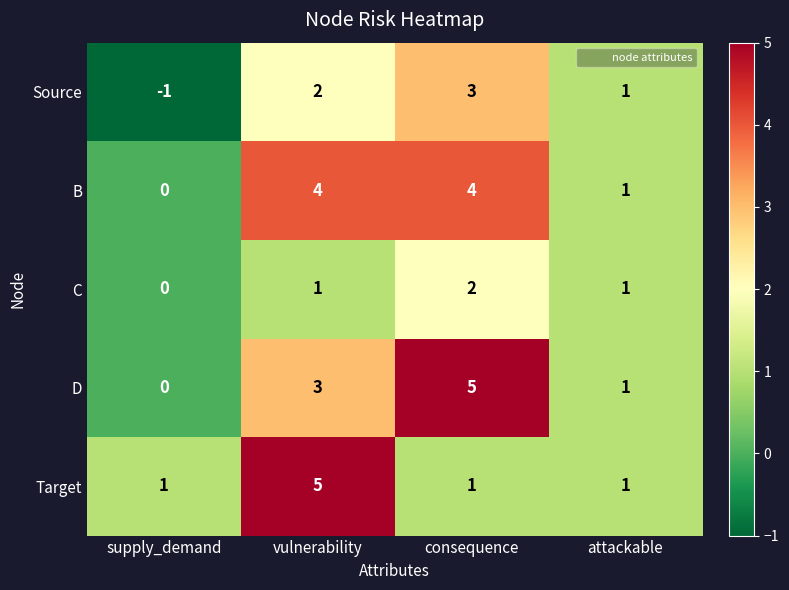

Reading left to right, extract all data points from this chart.

Source: -1	2	3	1
B: 0	4	4	1
C: 0	1	2	1
D: 0	3	5	1
Target: 1	5	1	1